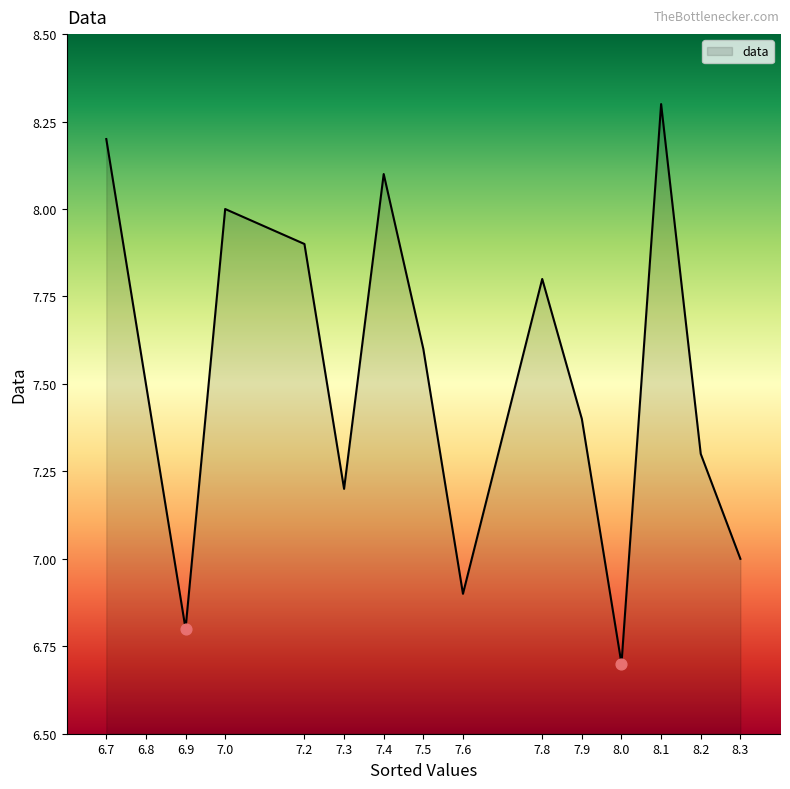

Between 6.7 and 7.2, which is larger?

6.7